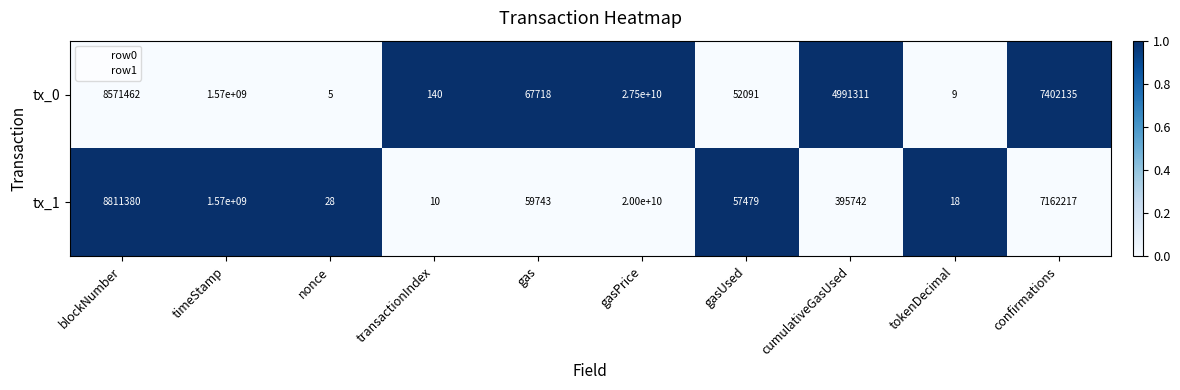

What is the total value across all series at confirmations?

14564352